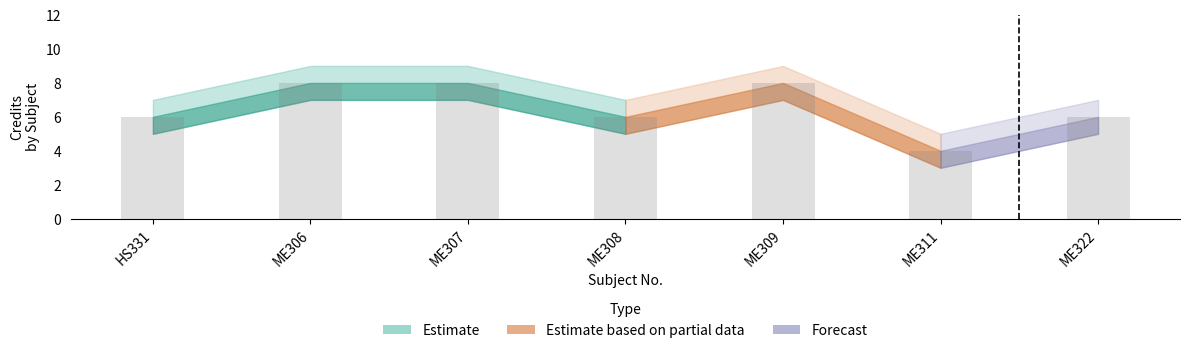

Count the number of categories in the chart.

7